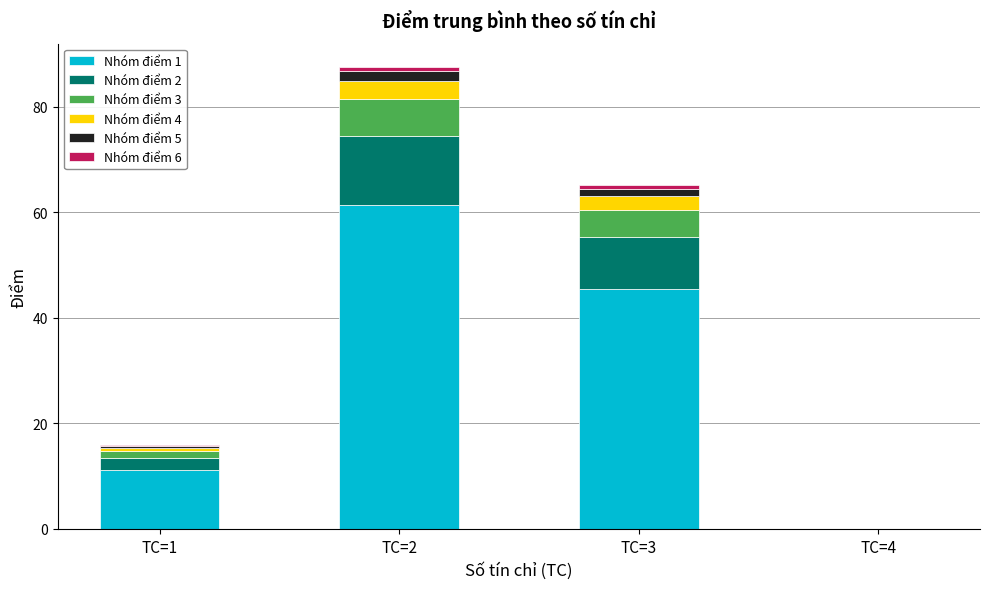

What is the sum of all Nhóm điểm 1 values?

118.0